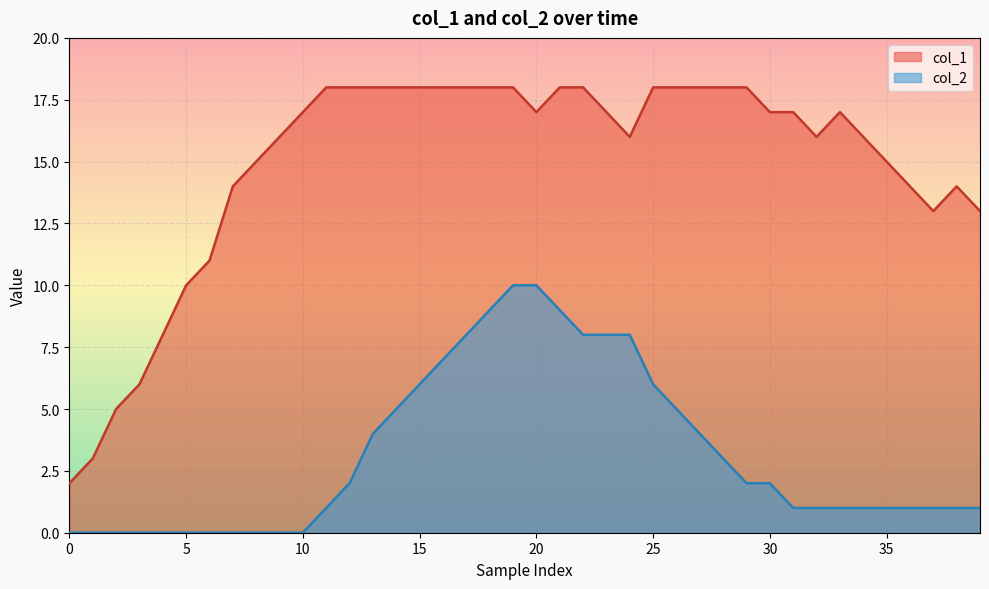

What is the spread (max minus min) of values at 28?

15